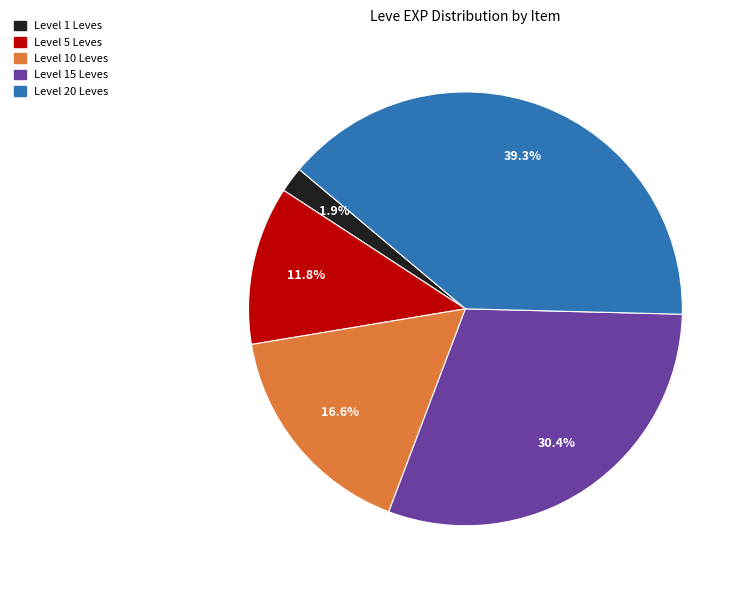

Does any single category account for the majority?

No